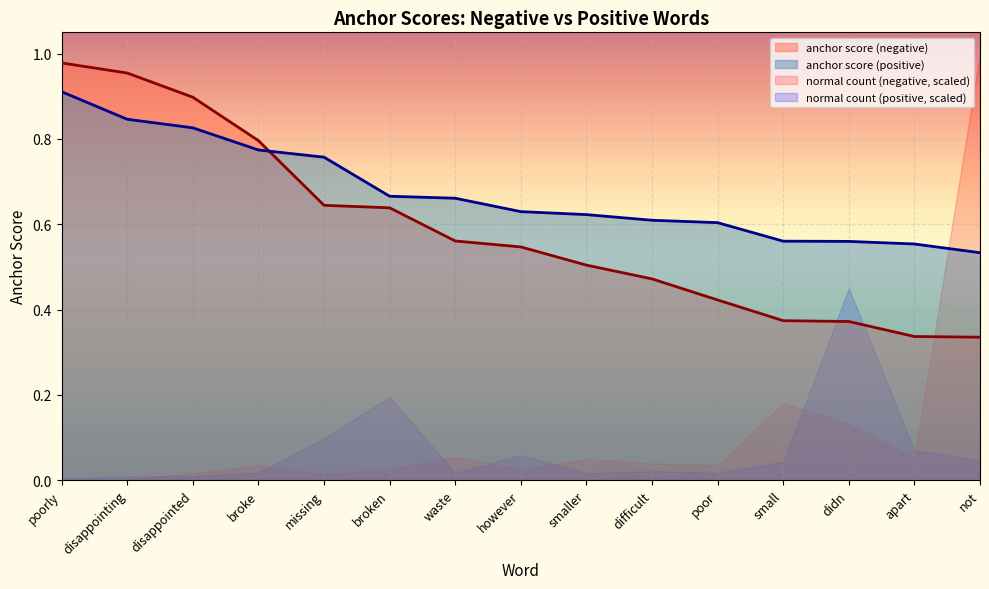

At how many categories does at least one series exceed 0?

15